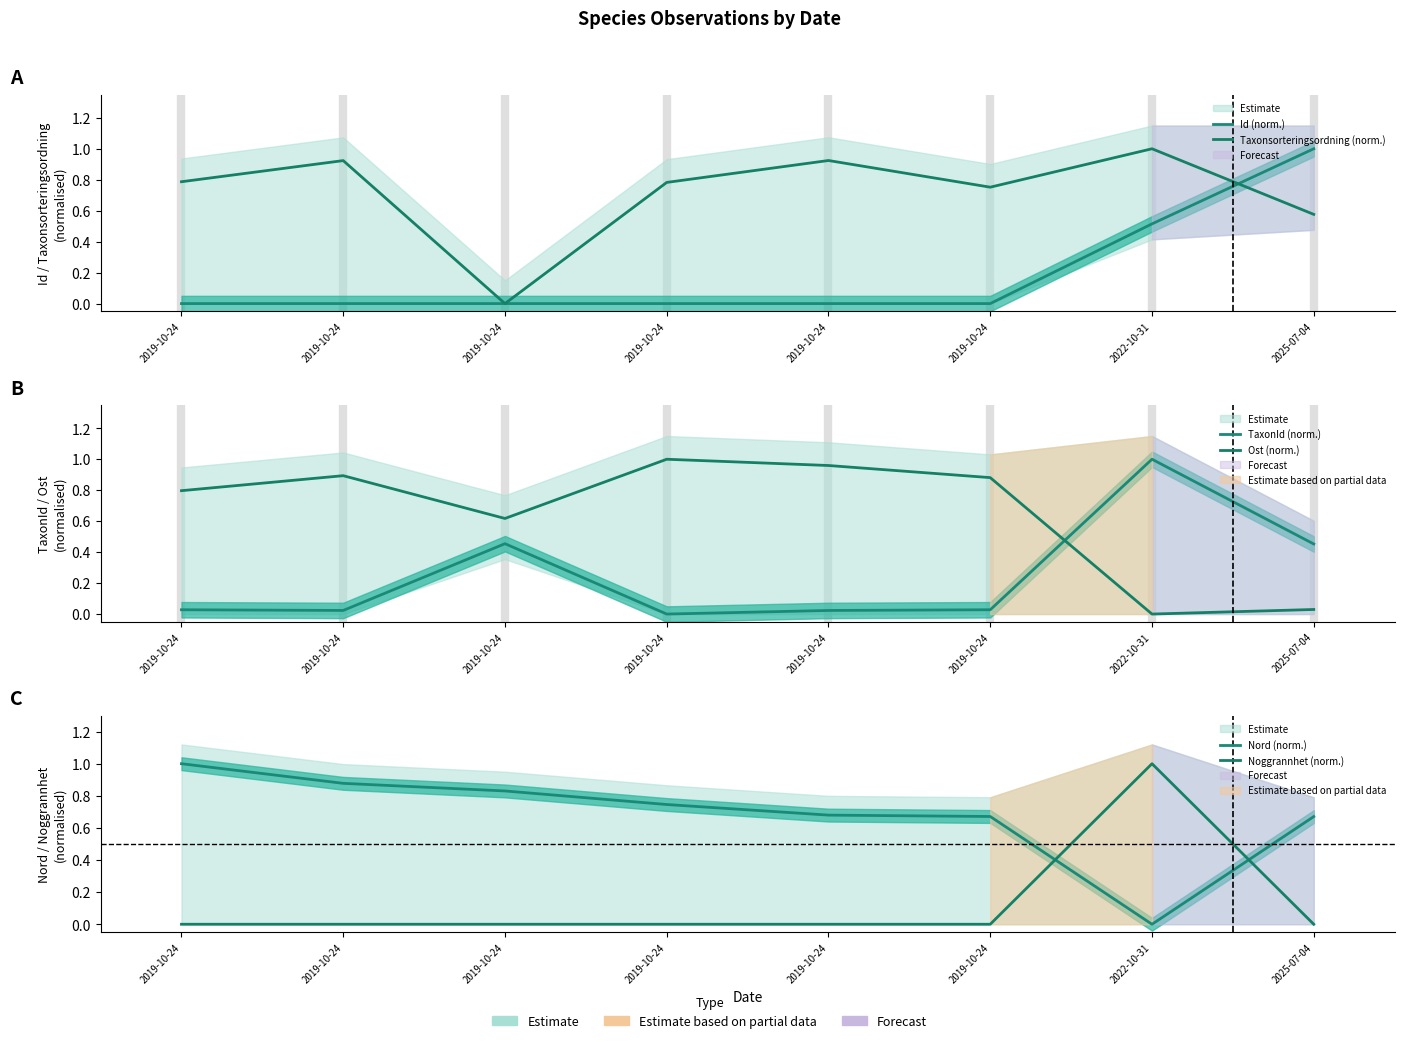

What is the difference between the maximum and minimum values in the Noggrannhet (norm.) series?

1.0